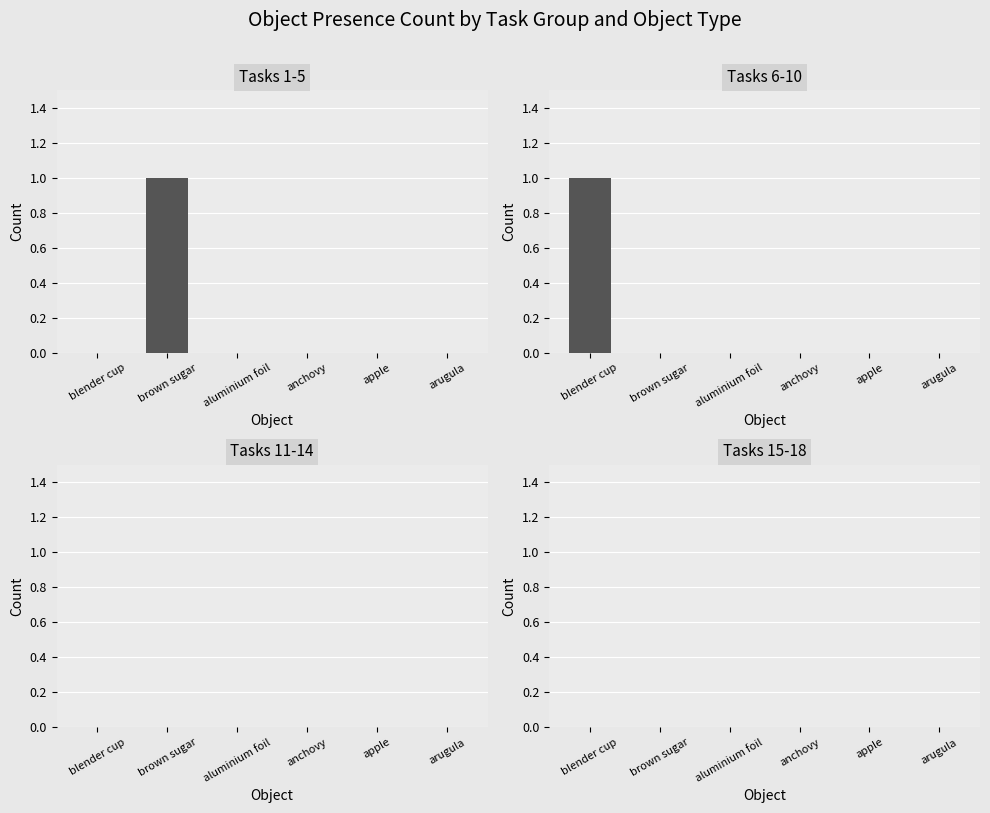

True or false: Tasks 15-18 has a value of 0 at apple.

True